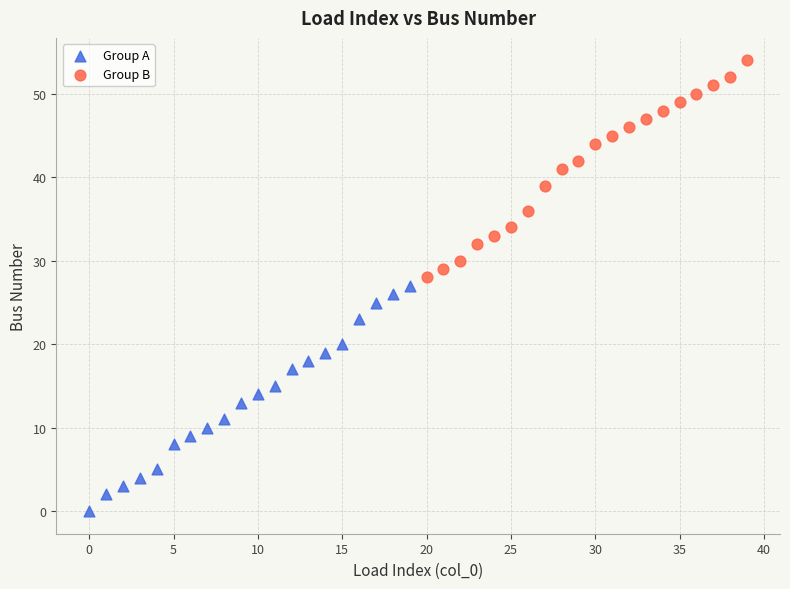

Which series reaches the maximum Y coordinate?

Group B